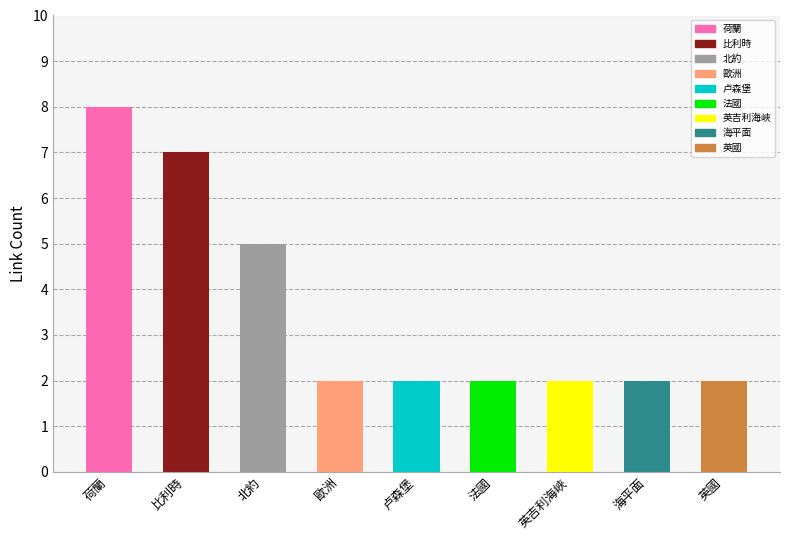

Which category has the highest value across all series?

荷蘭